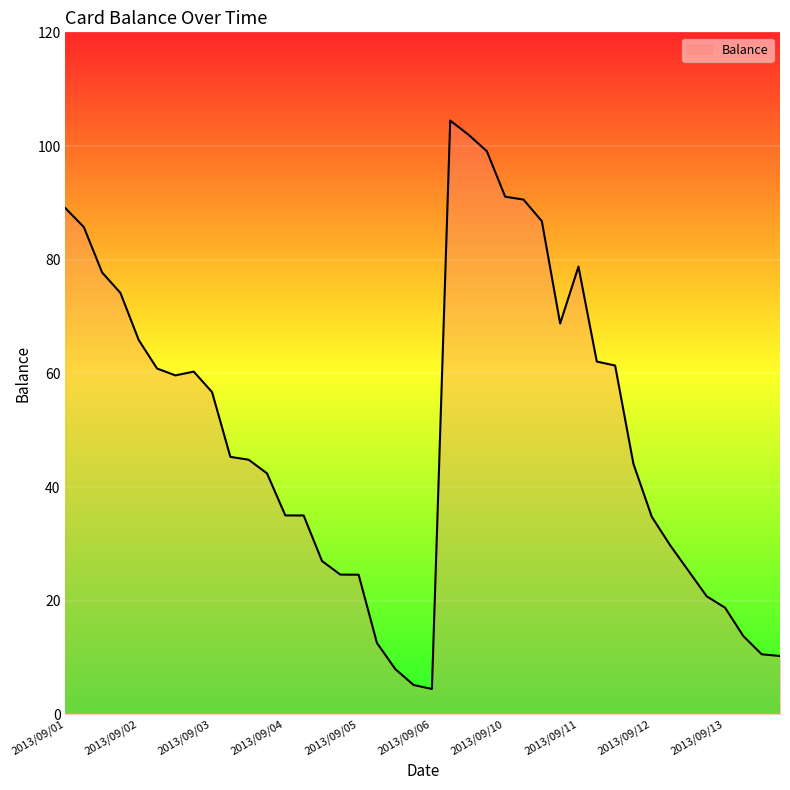

Does the chart display data point markers on the line(s)?

No